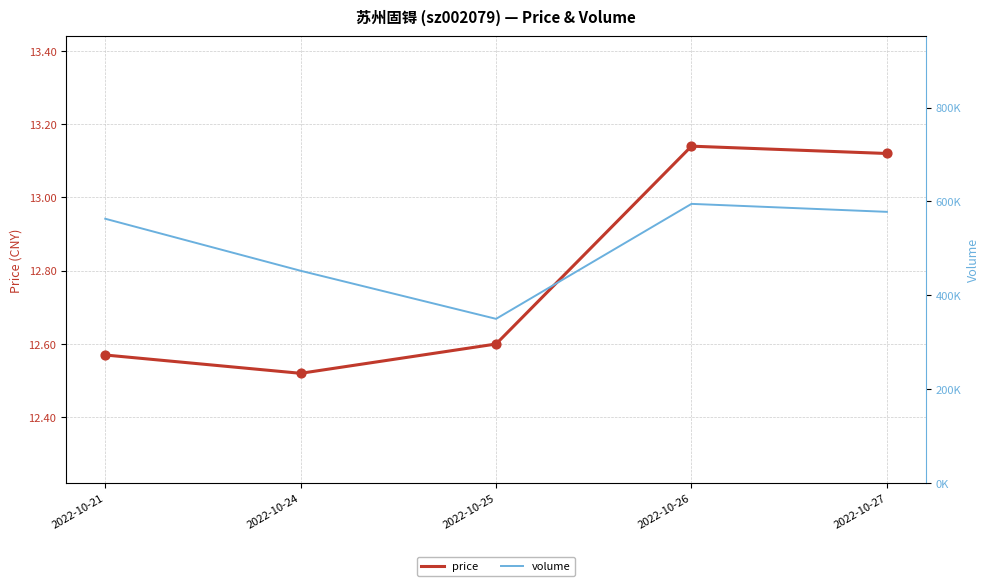

Which series contains the highest Y value?

volume